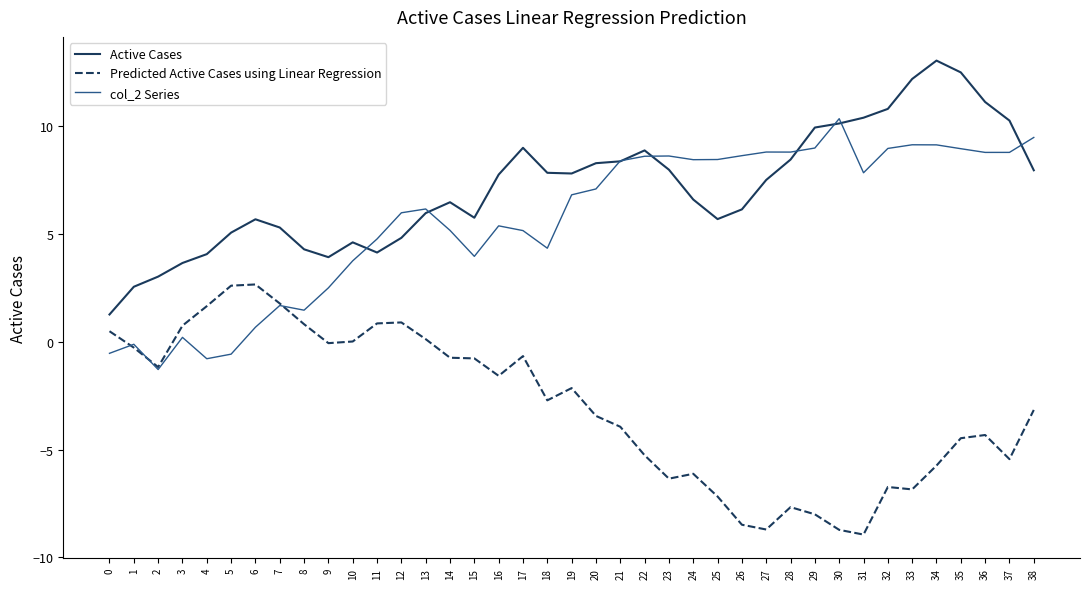

What is the difference between the highest and lowest values at 20?

11.7